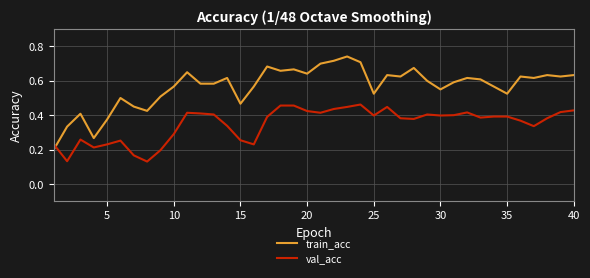

Which series has the widest spread of values?

train_acc